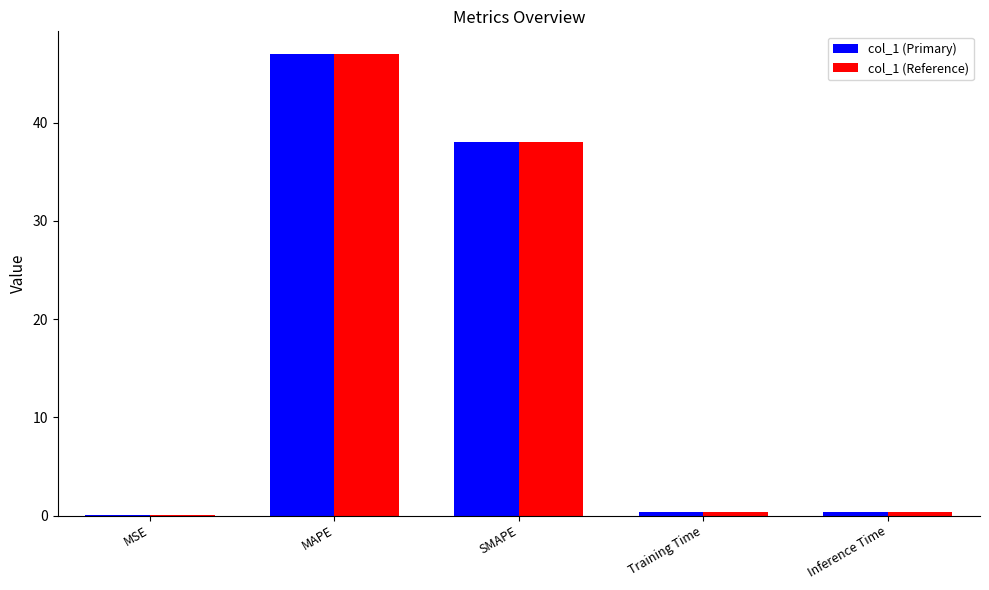

What is the sum of all col_1 (Primary) values?

85.8